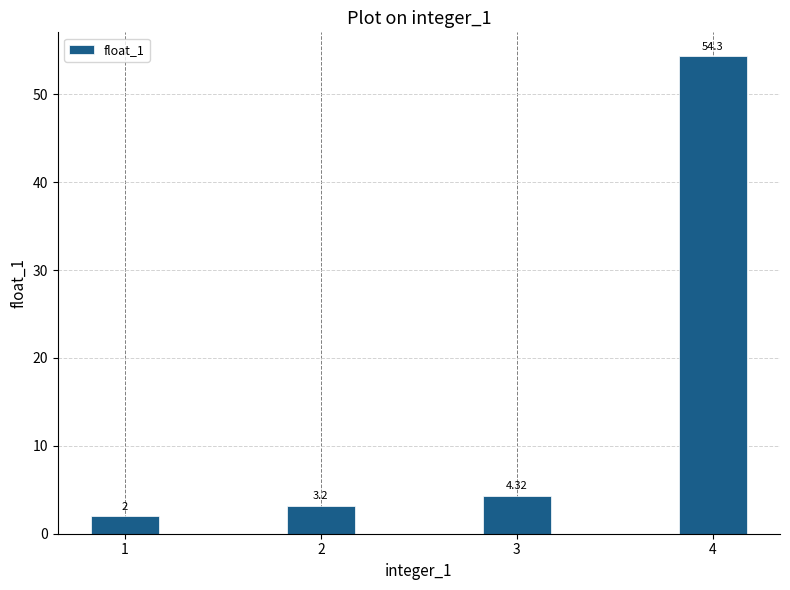

Where does the data first go above 4?

3